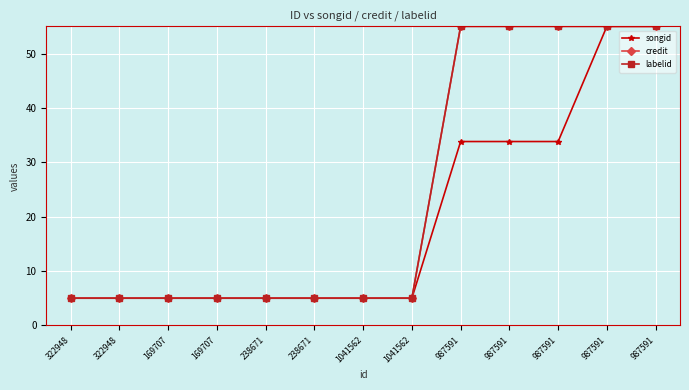

At which label does labelid reach its peak?

987591